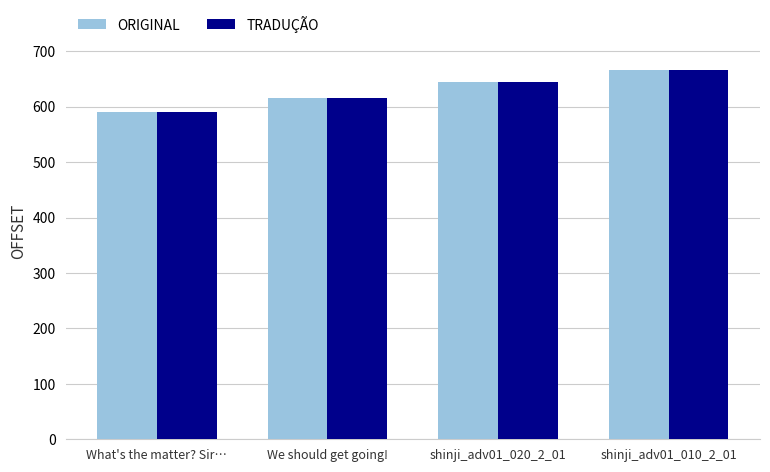

How many groups of bars are there?

4